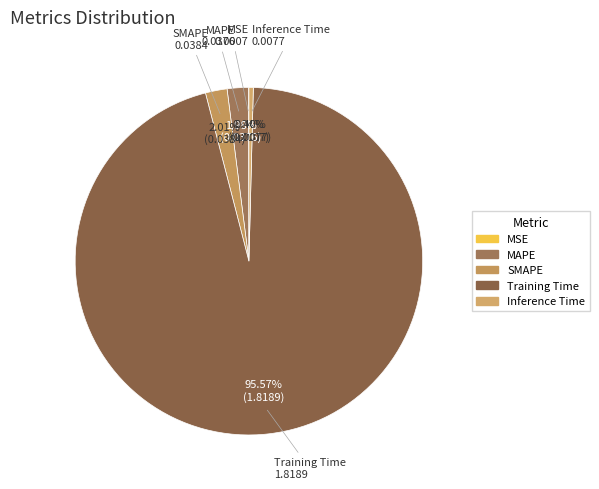

The Inference Time slice represents 0% of the pie. True or false?

True